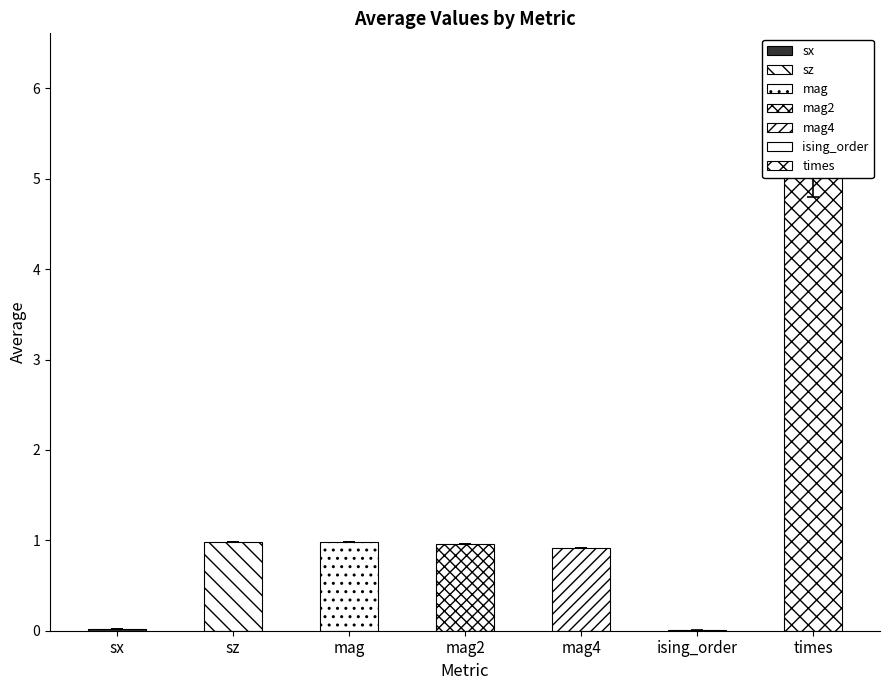

What value does the average series have at times?

5.5